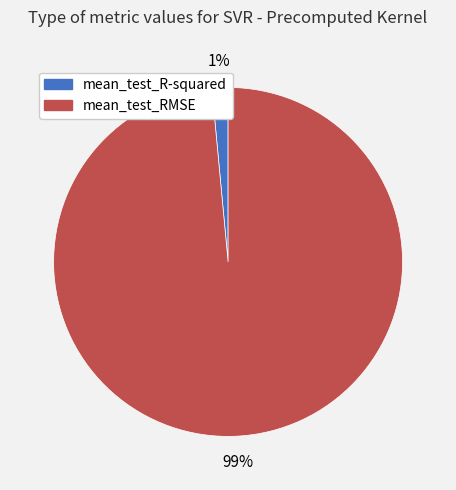

Is mean_test_RMSE the majority of the pie?

Yes